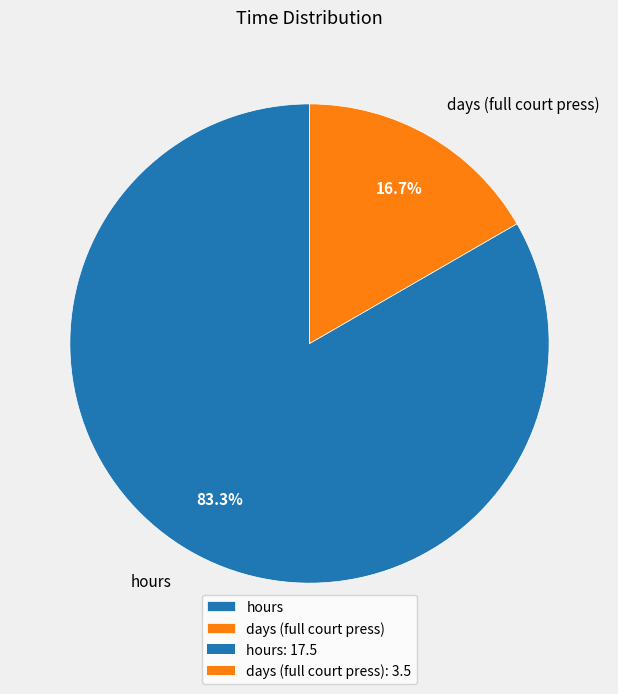

What is the smallest slice in the pie chart?

days (full court press)